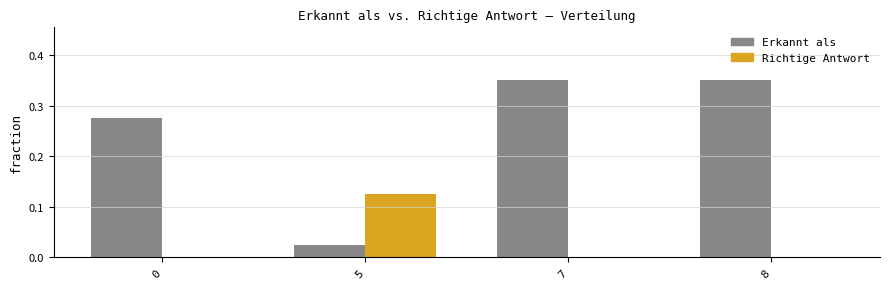

What is the sum of all Erkannt als values?

1.0